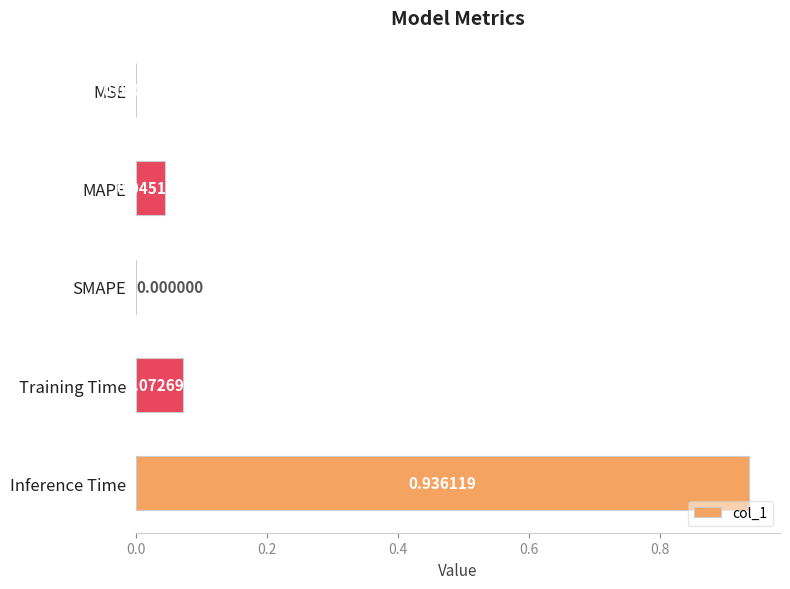

What is the change in value from MSE to Training Time?

+0.1